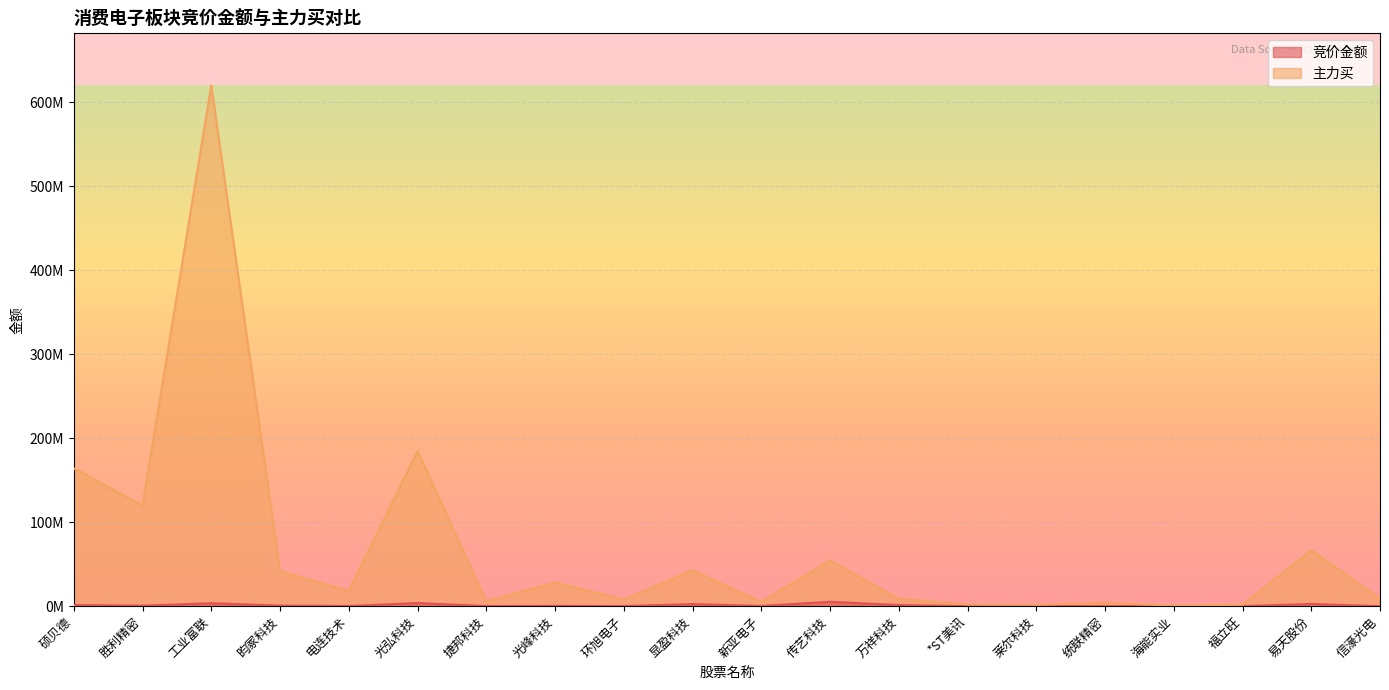

How many data points in 主力买 are less than 18168964?

10